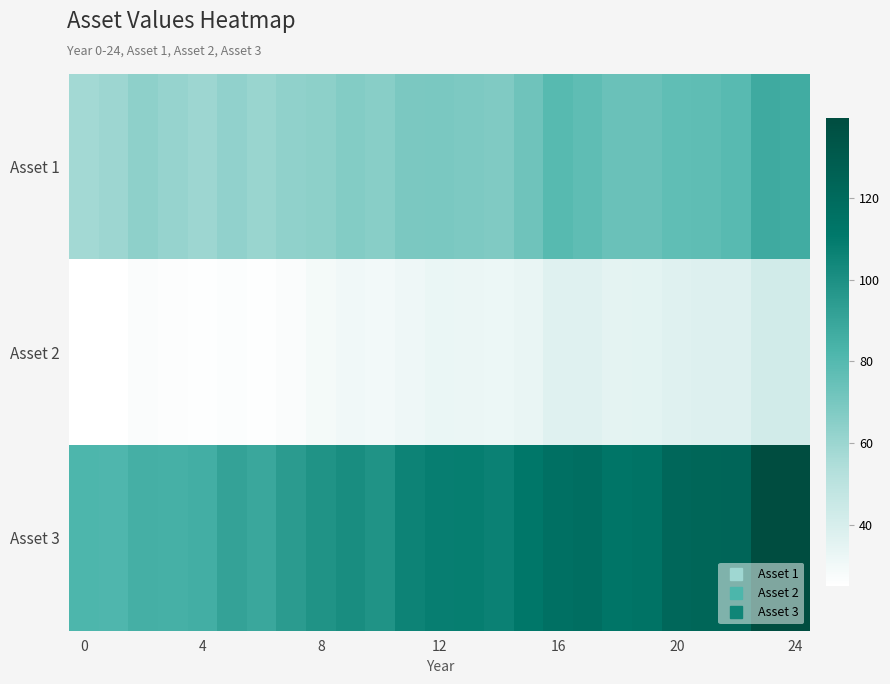

Rank the series by their average value, from highest to lowest.

Asset 3, Asset 1, Asset 2